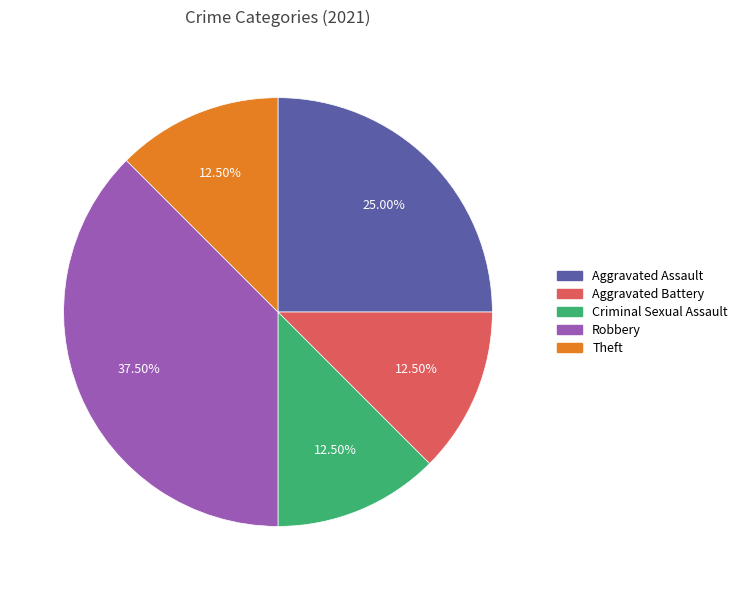

What percentage do Aggravated Assault and Theft together represent?

37.5%